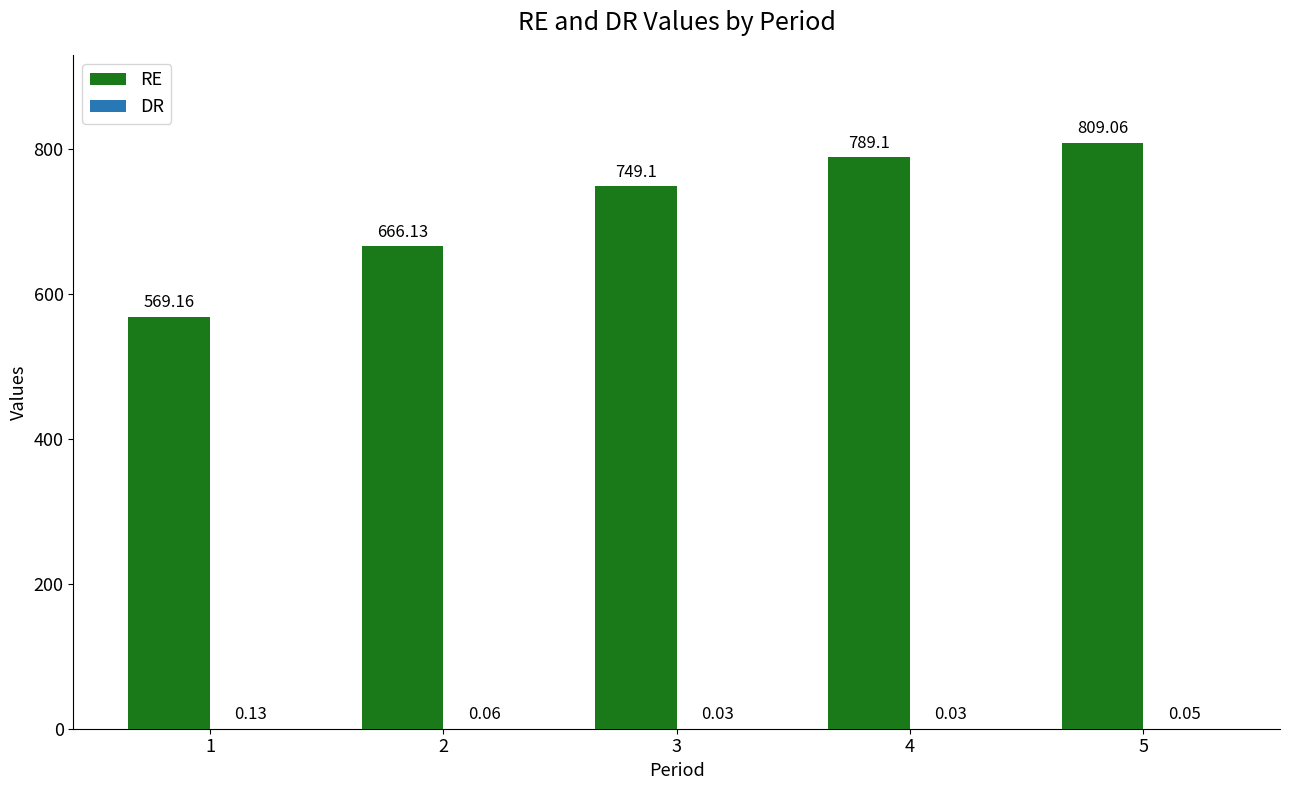

Between 4 and 5, which series saw the biggest shift?

RE